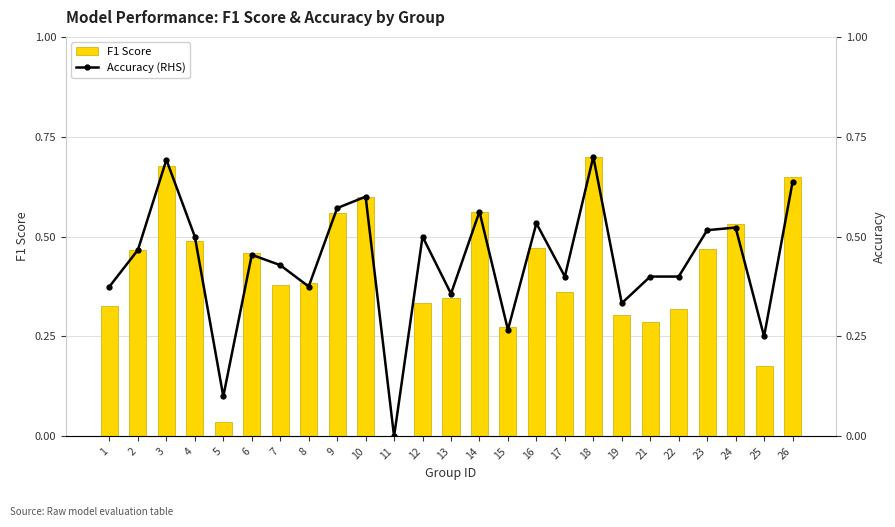

Does the chart contain stacked bars?

No